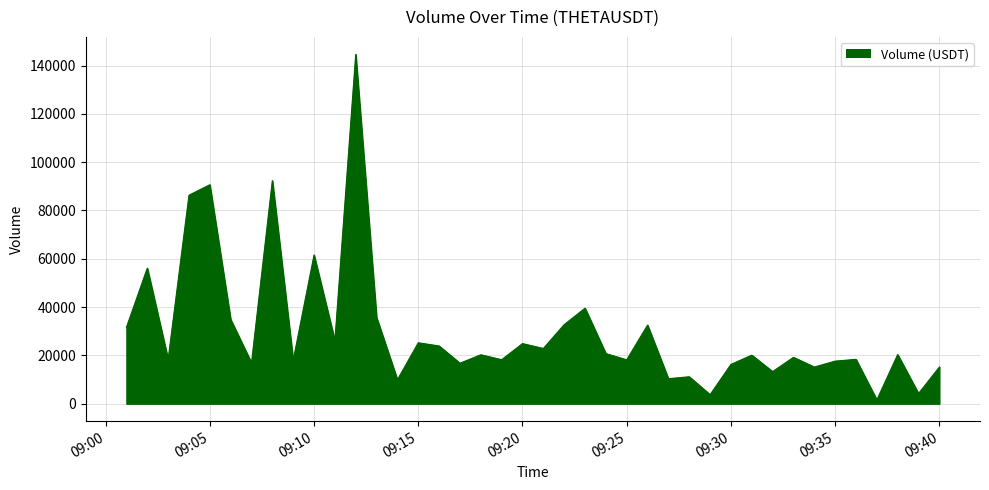

What is the difference between the maximum and minimum values?

143071.6